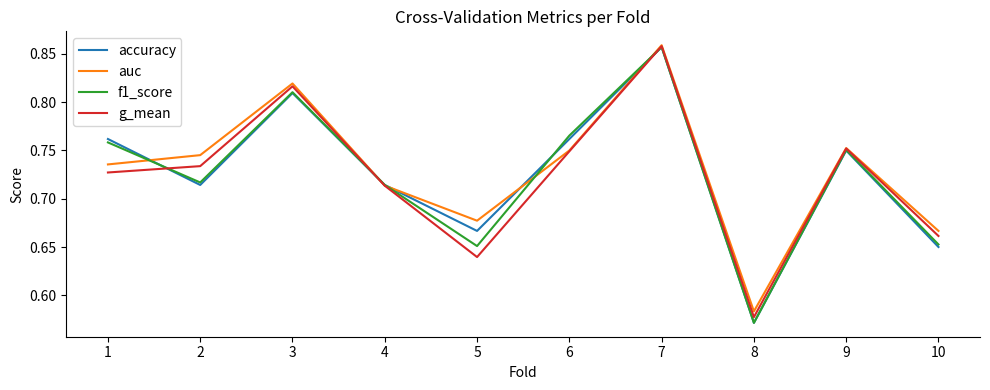

Where is the first local minimum for accuracy?

2